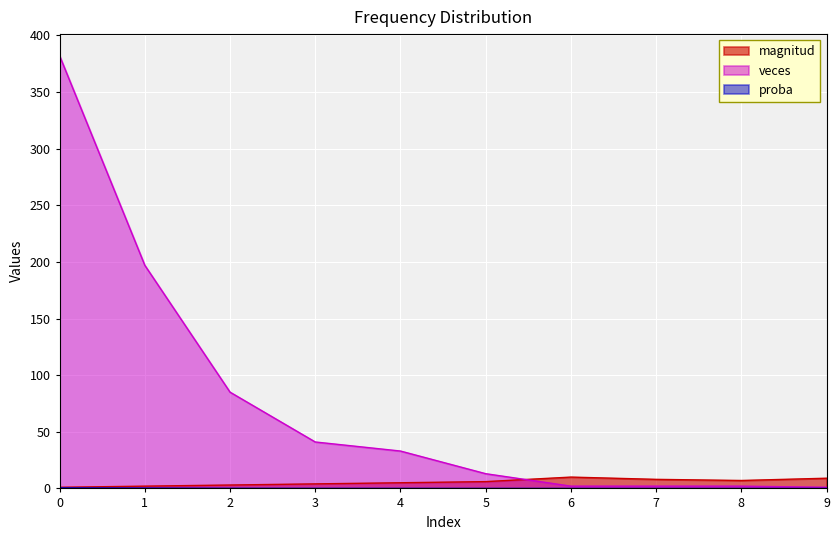

Between 6 and 7, which series saw the biggest shift?

magnitud